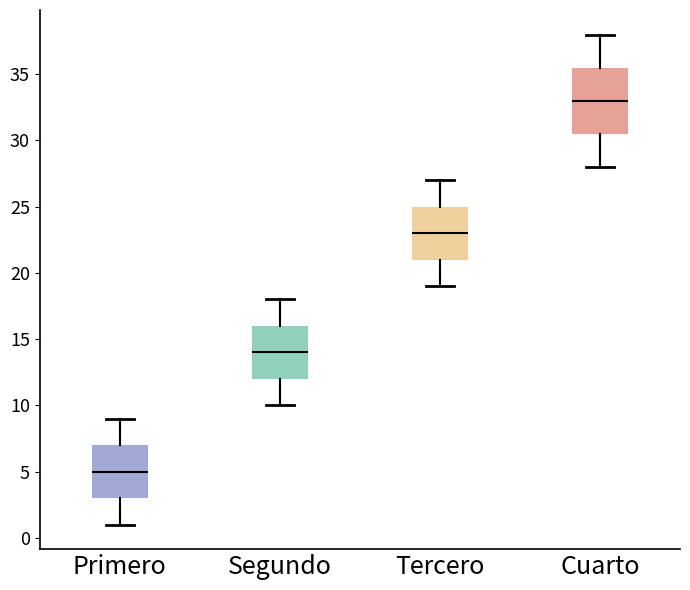

Which box's median line is the lowest?

Primero